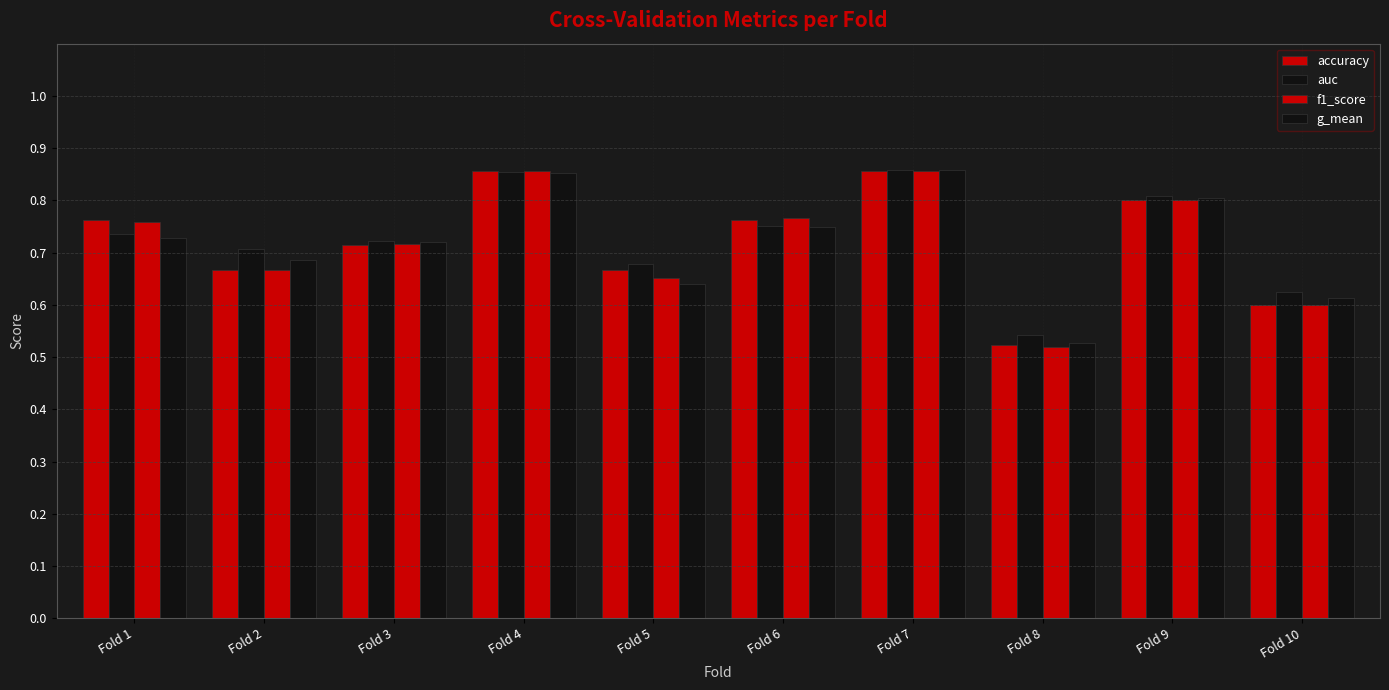

Which series has the largest range (max minus min)?

f1_score